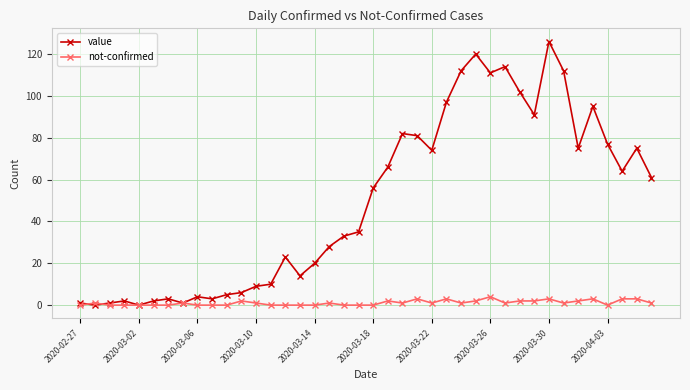

How many distinct data groups are displayed?

2